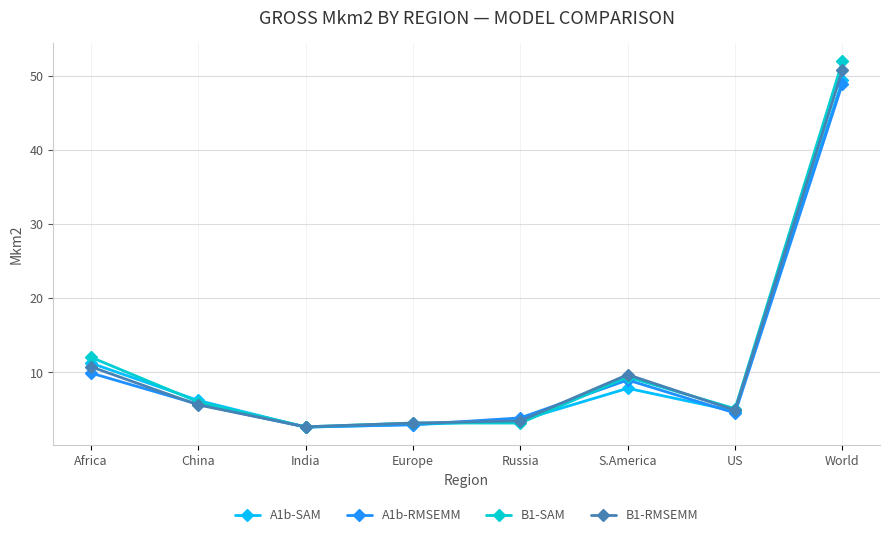

What is the minimum value shown in the chart?

2.6